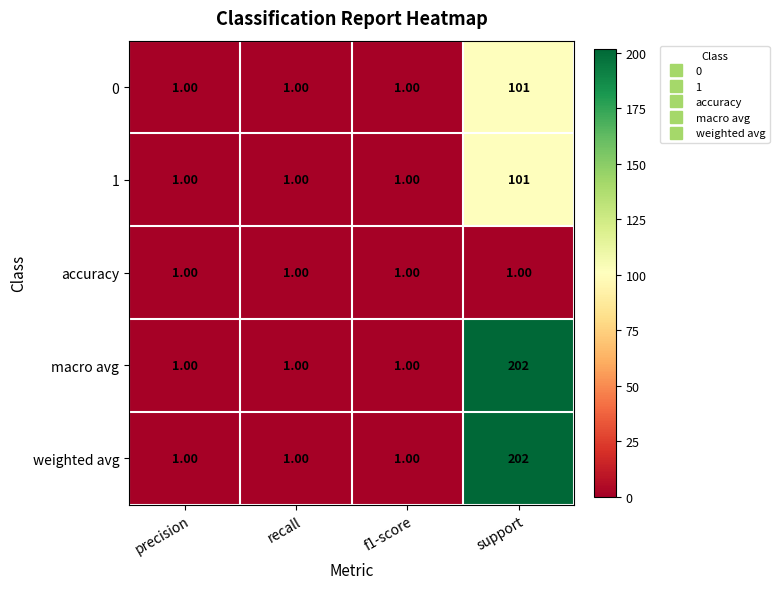

Which category has the highest value in the 0 series?

support